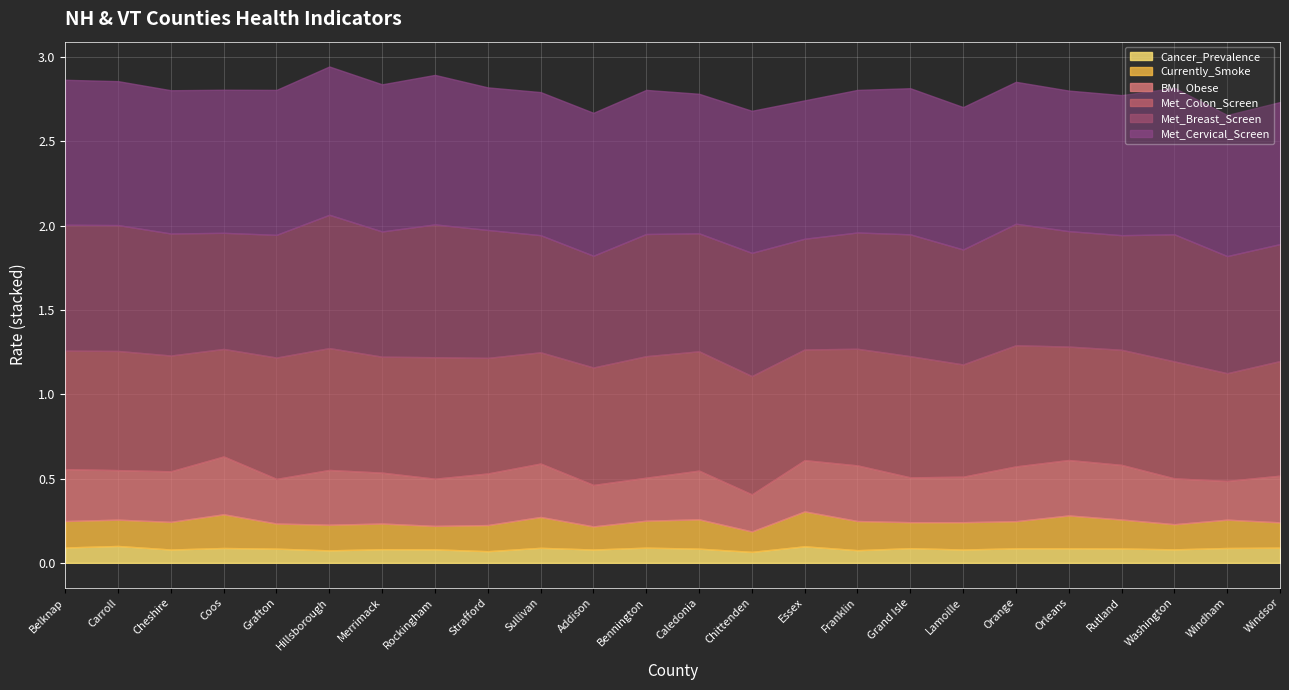

Rank the categories by Met_Cervical_Screen value from highest to lowest.

Rockingham, Hillsborough, Merrimack, Washington, Grand Isle, Belknap, Grafton, Bennington, Carroll, Cheshire, Coos, Sullivan, Addison, Strafford, Franklin, Lamoille, Chittenden, Windsor, Orange, Windham, Orleans, Rutland, Caledonia, Essex